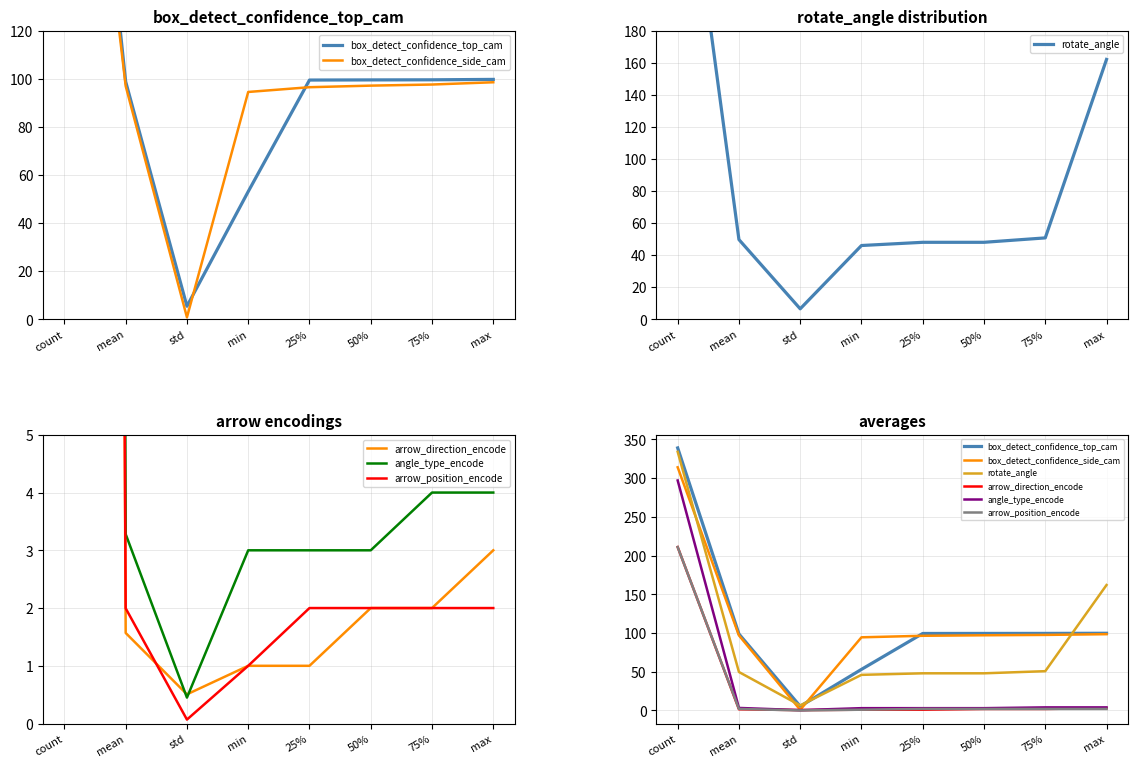

Is the value of box_detect_confidence_top_cam at mean greater than the value of rotate_angle at std?

Yes